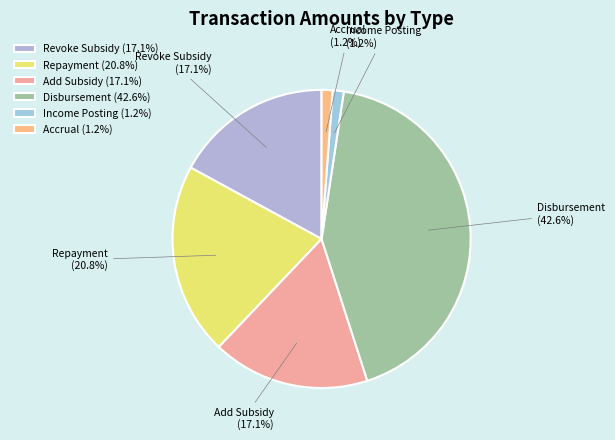

What is the total percentage of Revoke Subsidy and Income Posting?

18.3%